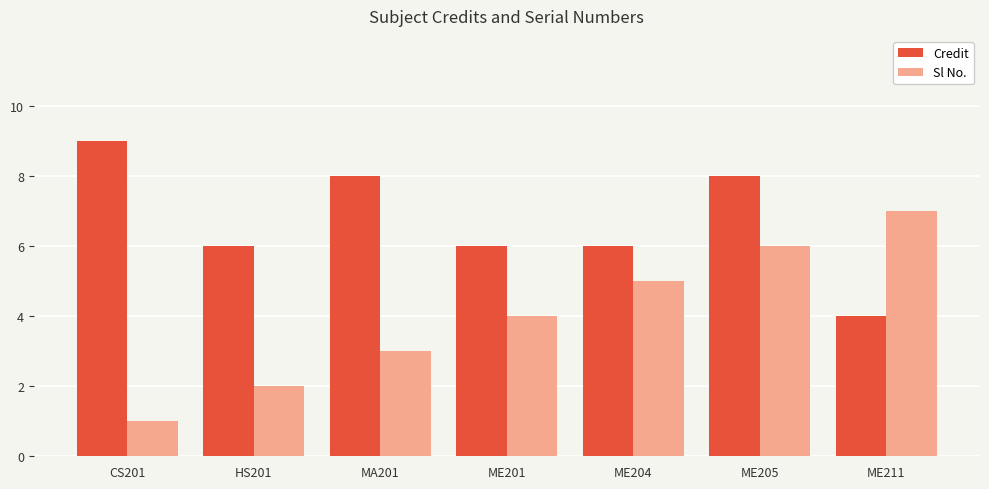

What is the total value across all series at HS201?

8